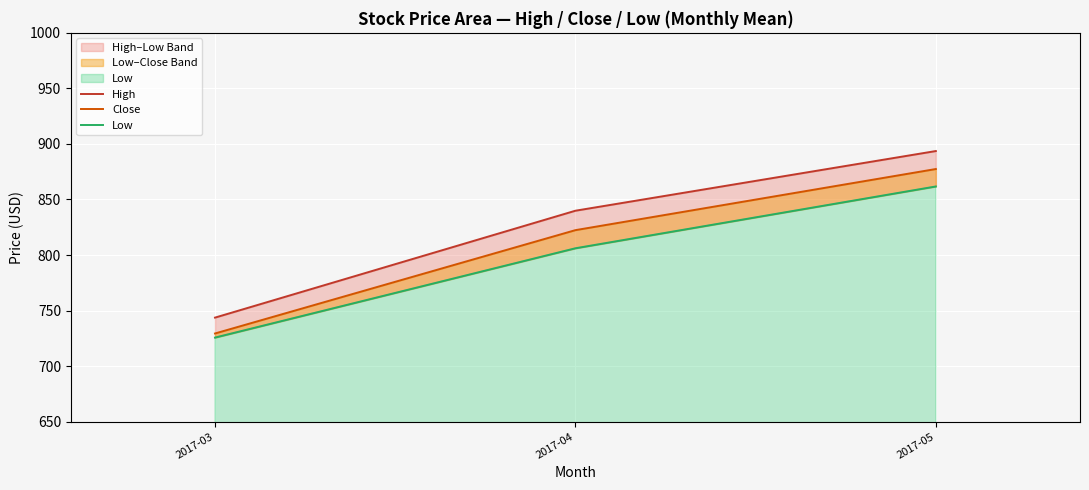

Read the High value at 2017-04.

839.9